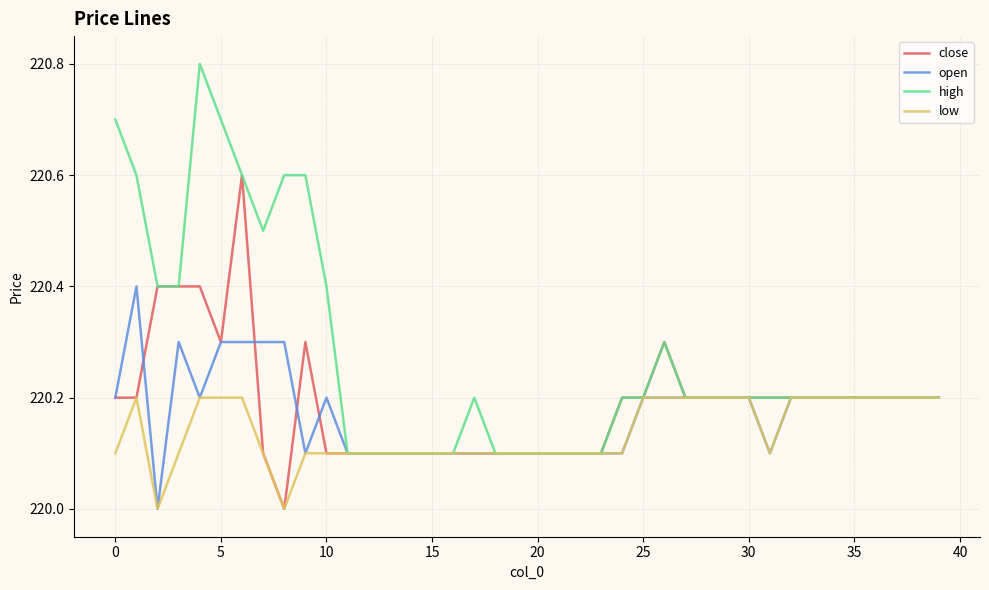

List the series in order of their peak value, lowest first.

low, open, close, high